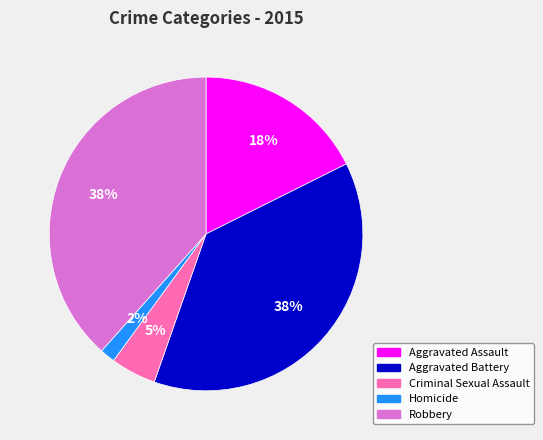

To the nearest percent, what portion does Homicide represent?

2%